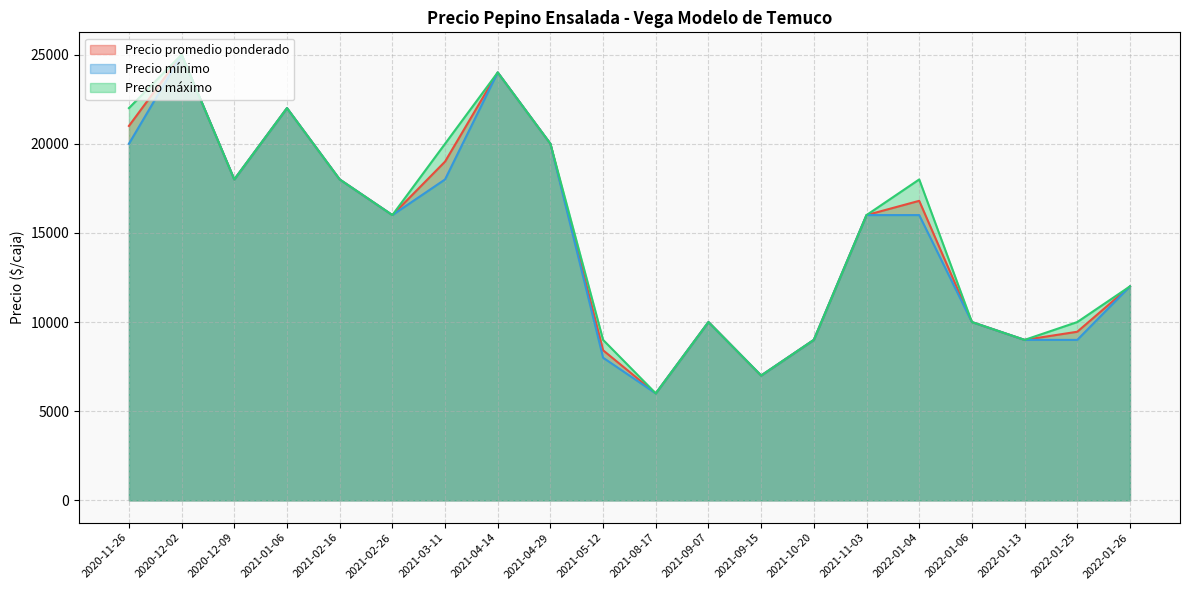

How many data points in Precio máximo are above 16000?

9